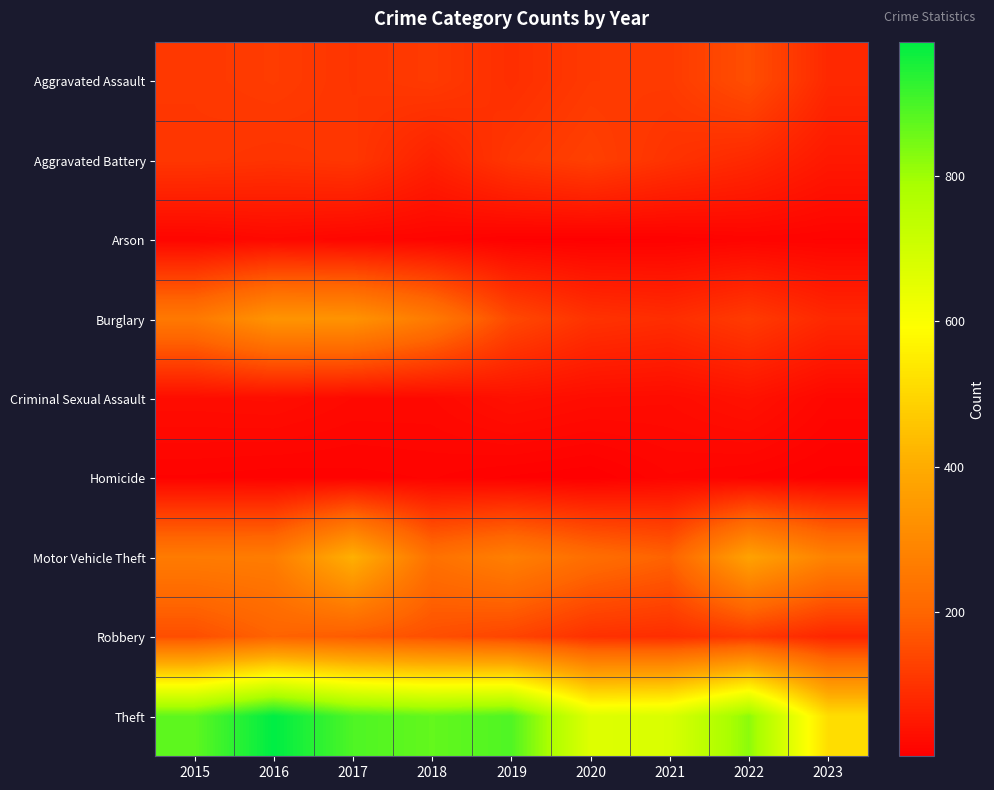

Which series has the largest total across all categories?

Theft